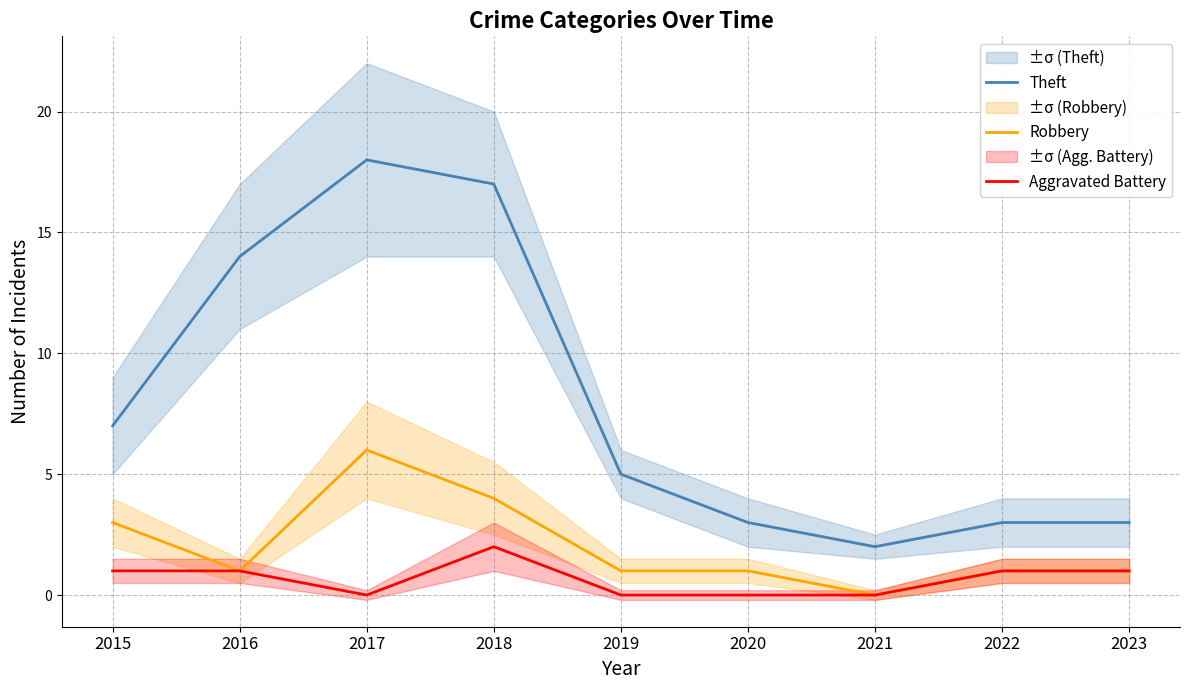

At which label does Theft reach its peak?

2017